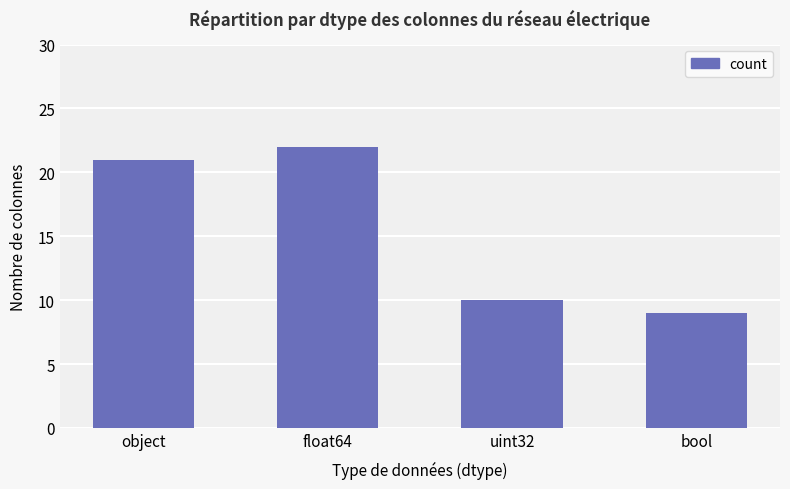

Reading left to right, extract all data points from this chart.

object=21	float64=22	uint32=10	bool=9